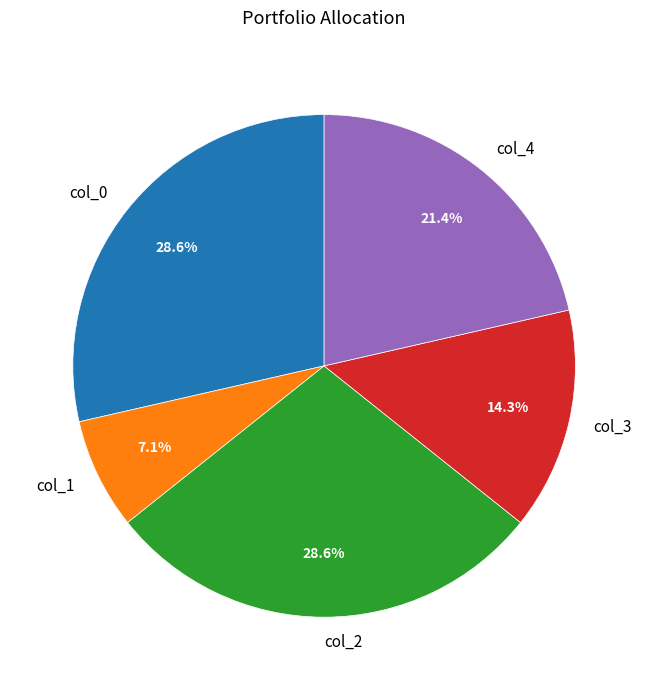

Which slice is the smallest?

col_1